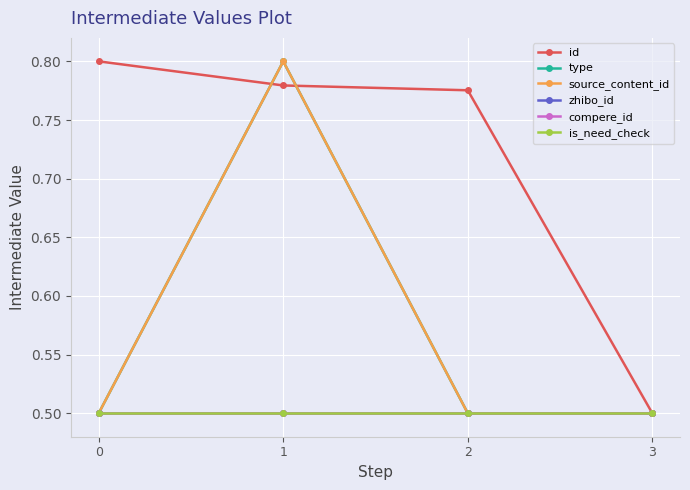

What is the spread (max minus min) of values at 2?

0.3